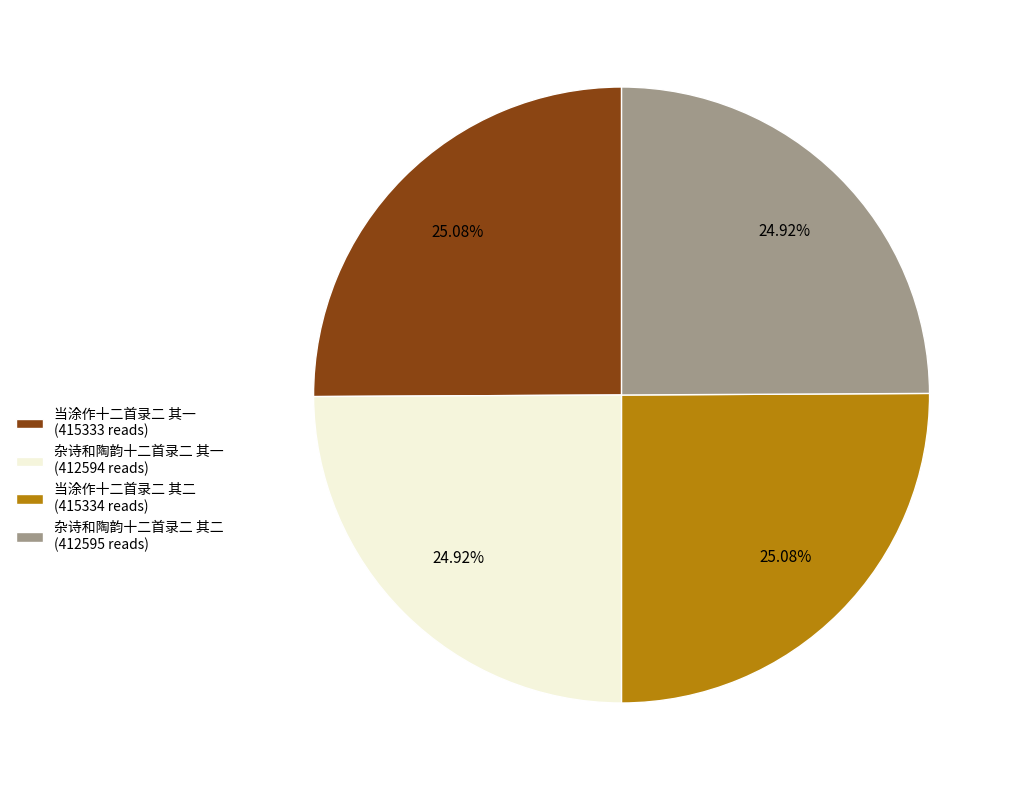

What is the ratio of the value at 杂诗和陶韵十二首录二 其二 (412595 reads) to the value at 当涂作十二首录二 其二 (415334 reads)?

1.0